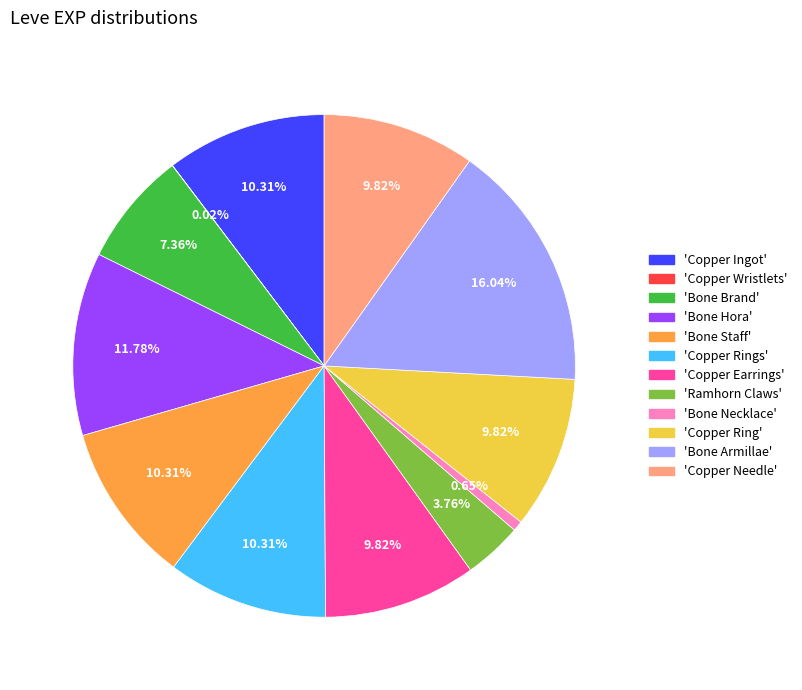

Is there any slice that represents more than half of the pie?

No